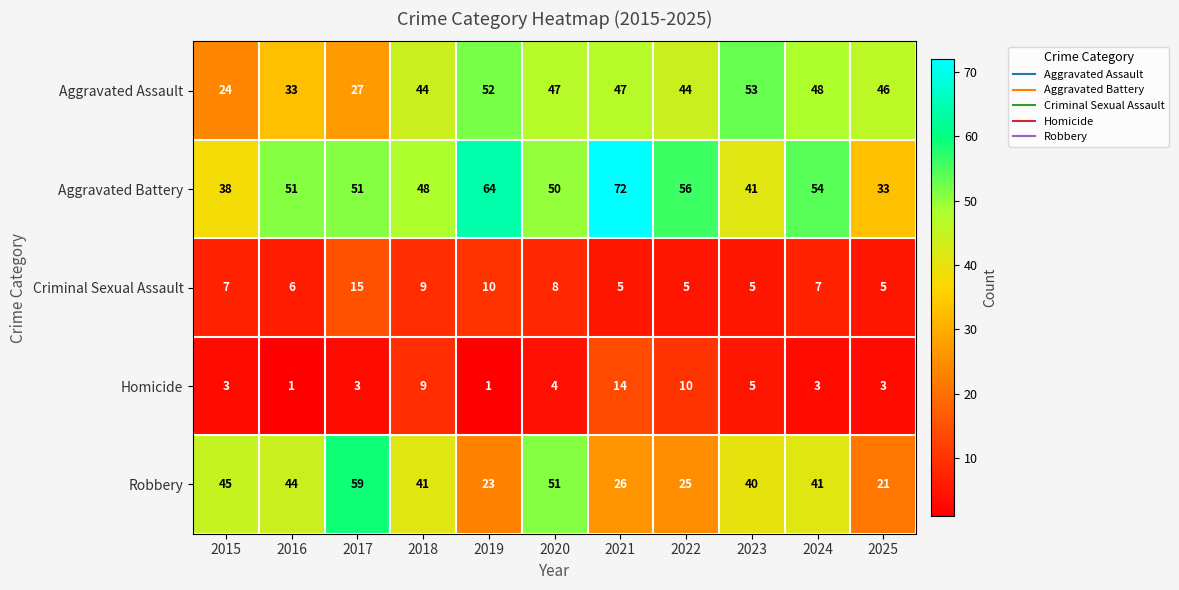

What is the average value of the Homicide series?

5